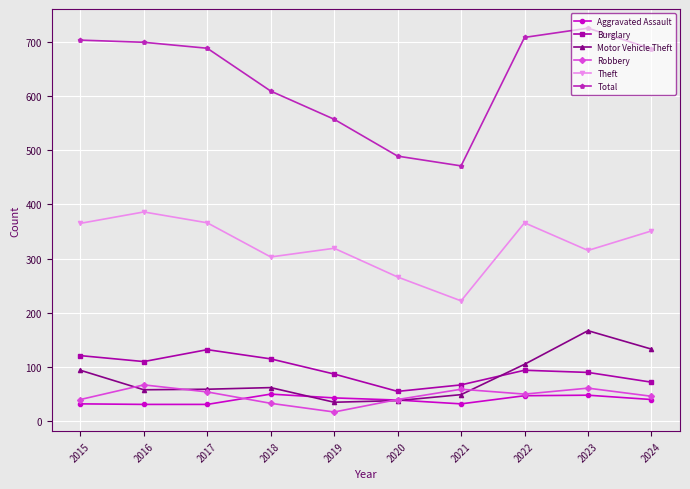

True or false: Robbery has more than 0 points higher than both neighbors.

True